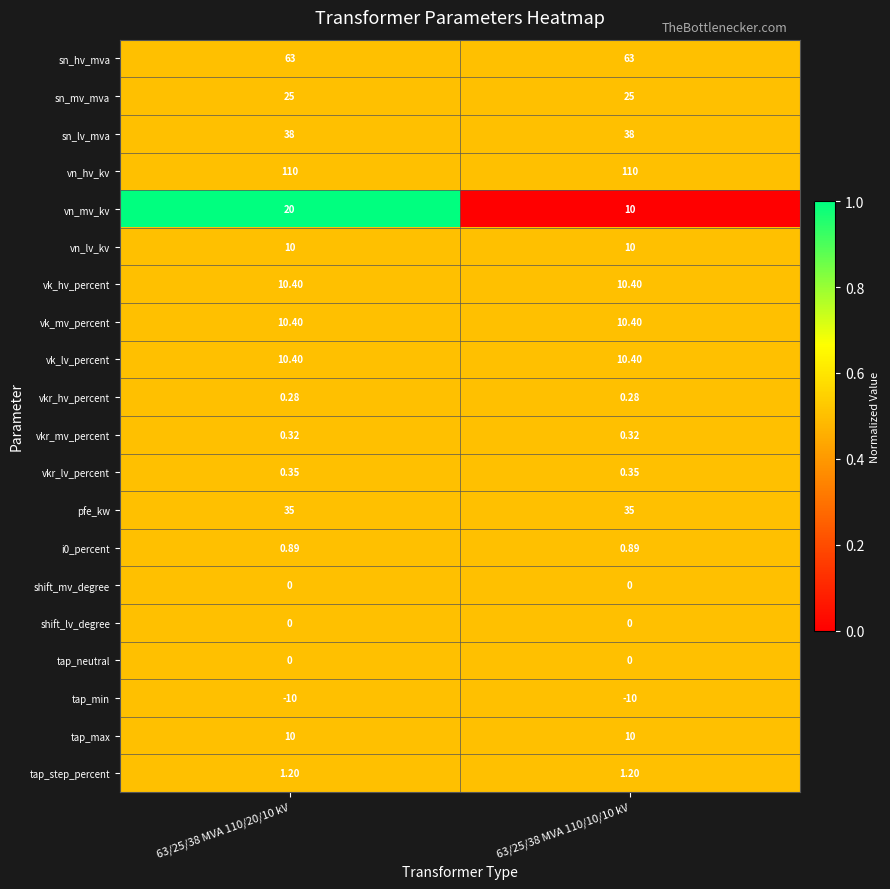

Which series has the largest total across all categories?

vn_hv_kv